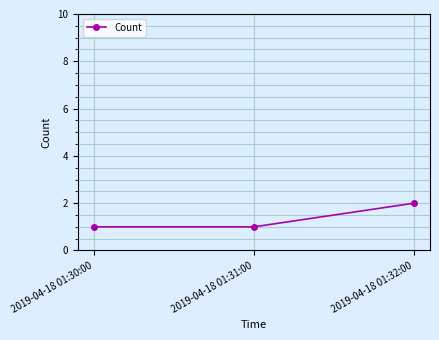

Reading left to right, transcribe all the data shown in this chart.

2019-04-18 01:30:00=1	2019-04-18 01:31:00=1	2019-04-18 01:32:00=2